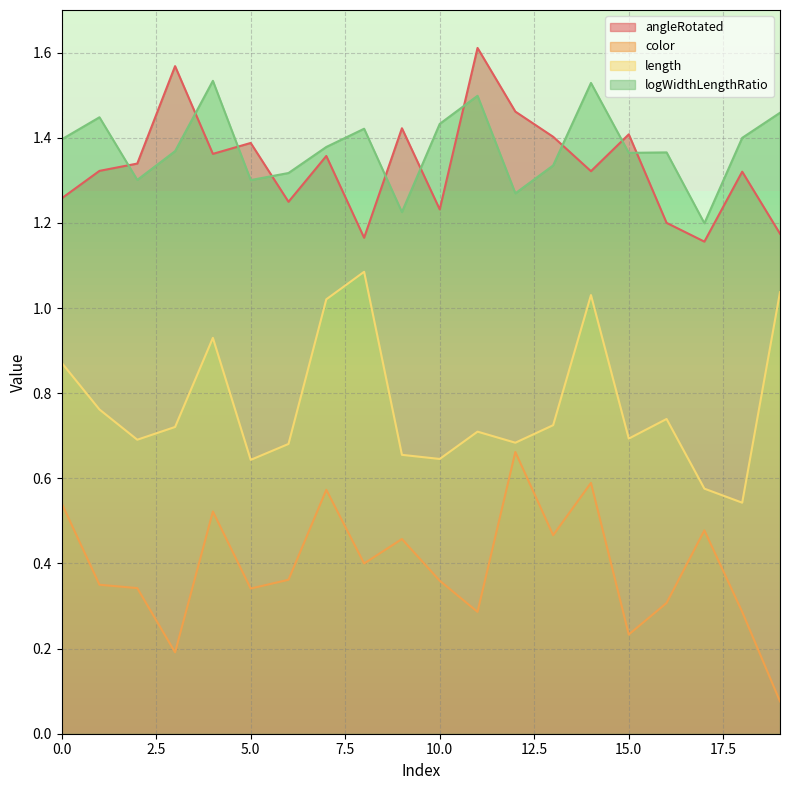

What is the maximum value shown in the chart?

1.6